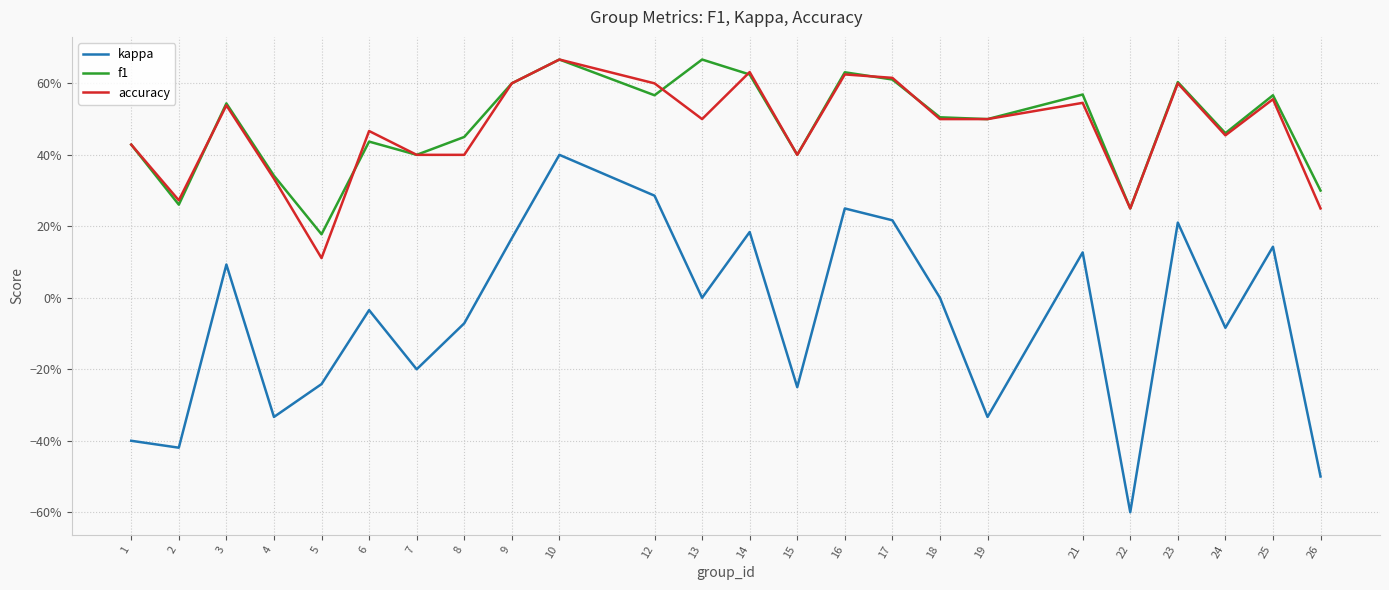

At 8, list the series in order from smallest to largest.

kappa, accuracy, f1